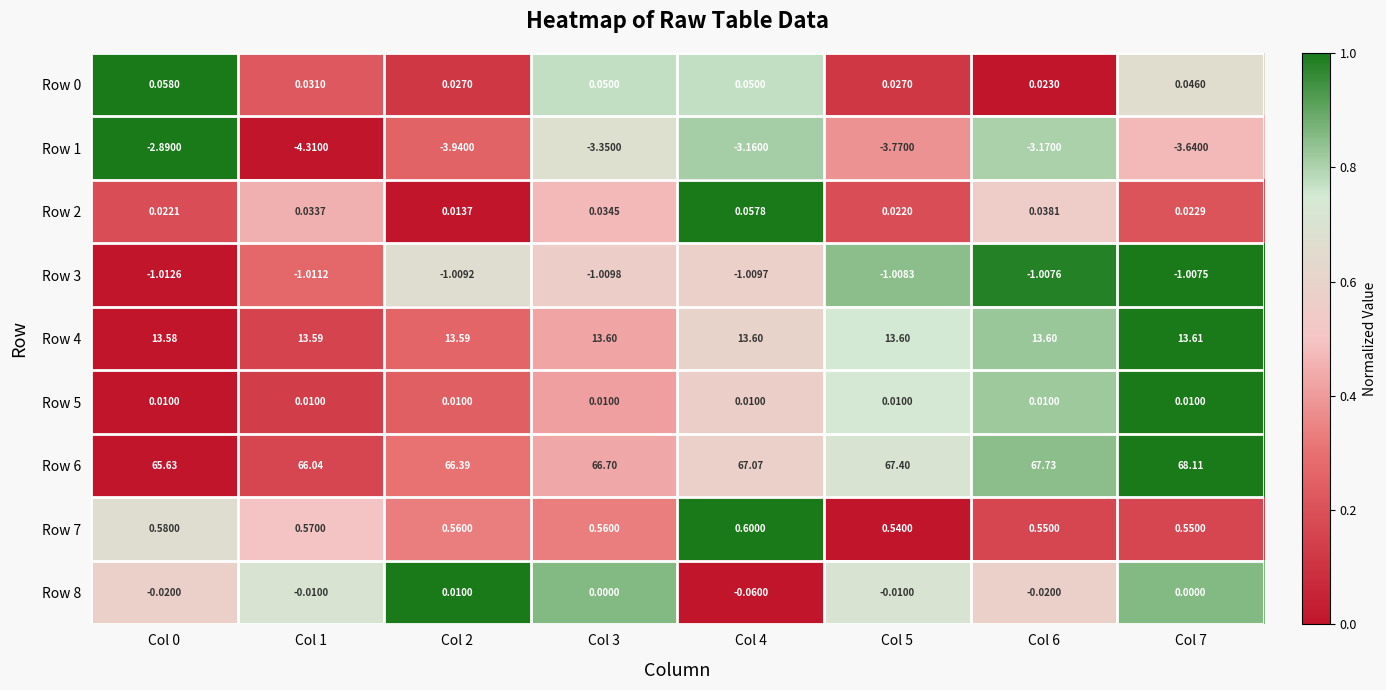

How many categories are shown in the chart?

8